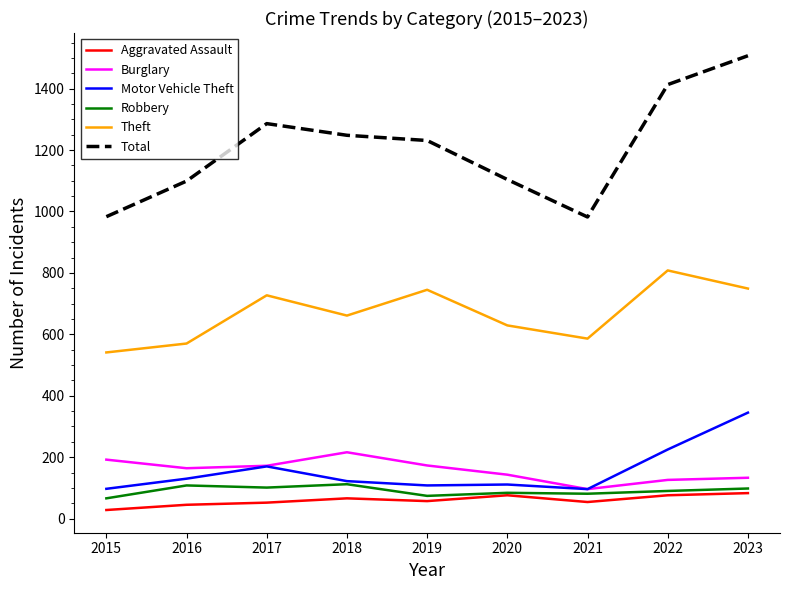

What is the highest value of the Motor Vehicle Theft series?

345